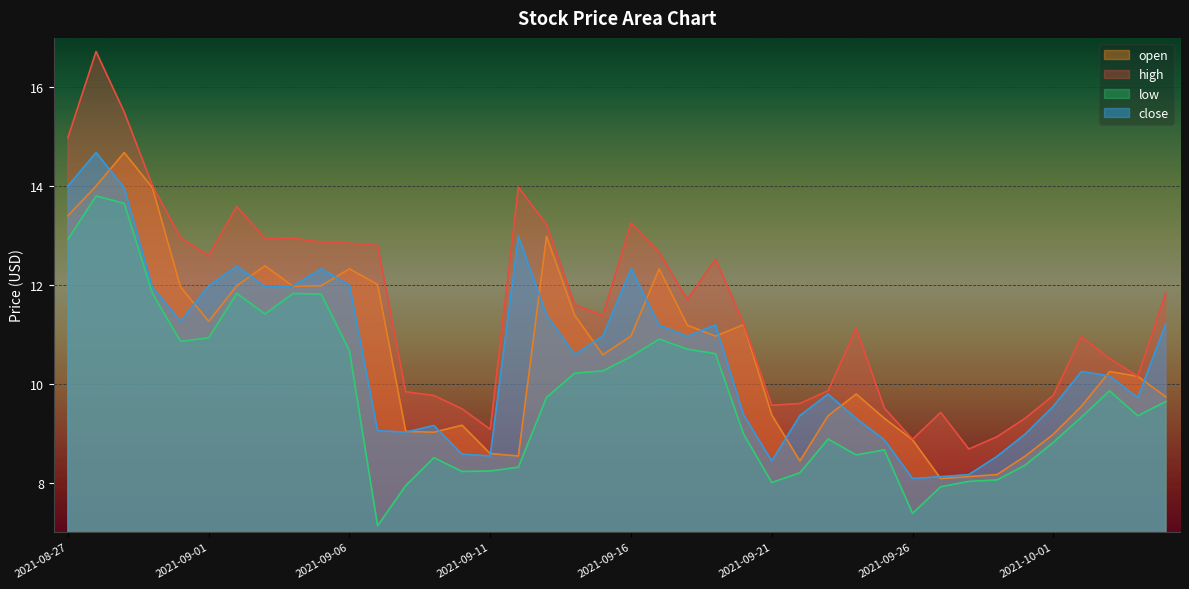

What is the total value across all series at 2021-09-15?

43.2